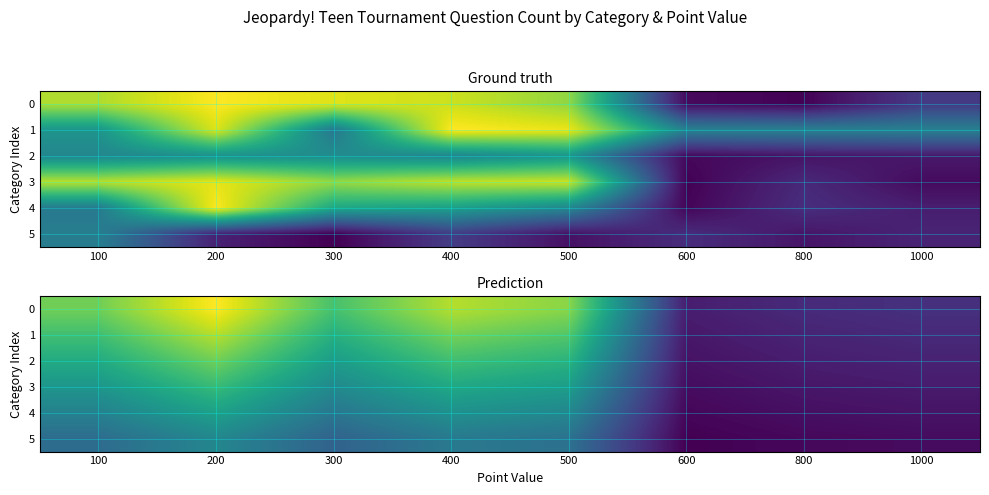

What is the greatest value displayed?

2.2